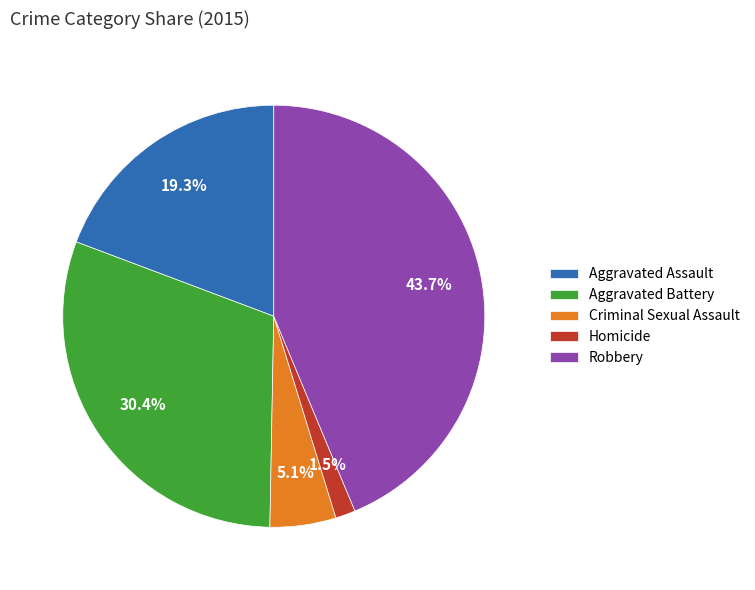

True or false: Aggravated Assault accounts for 19% of the total.

True